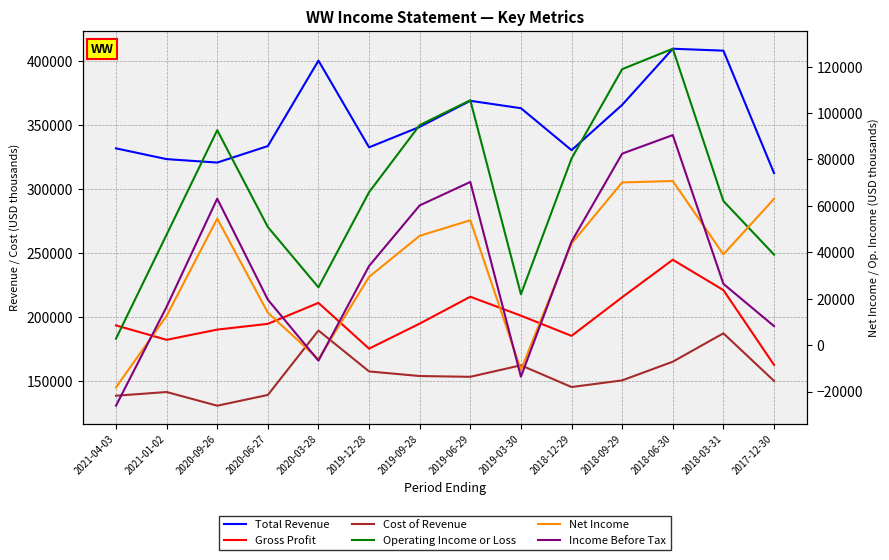

Which category has the highest value across all series?

2018-06-30